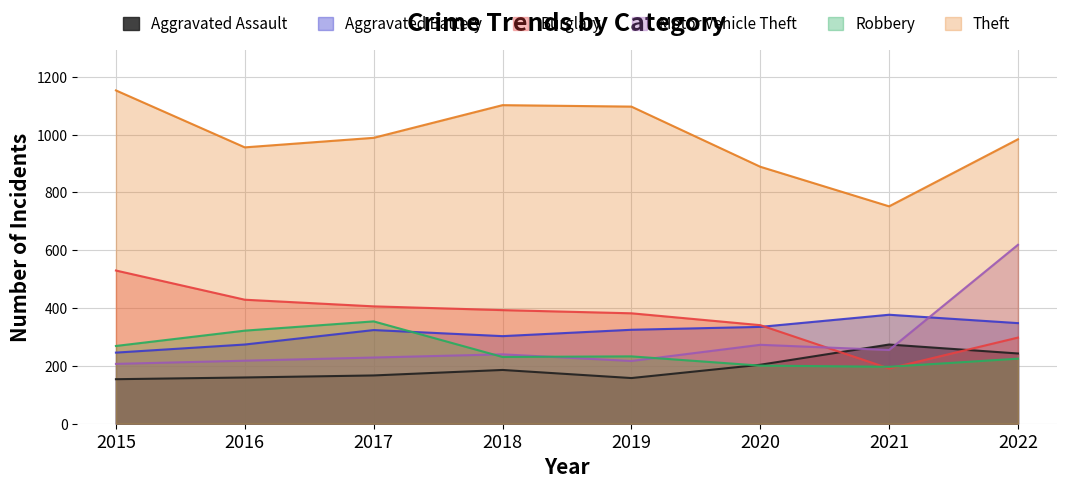

The Theft series shows 1549 at 2015. True or false?

False